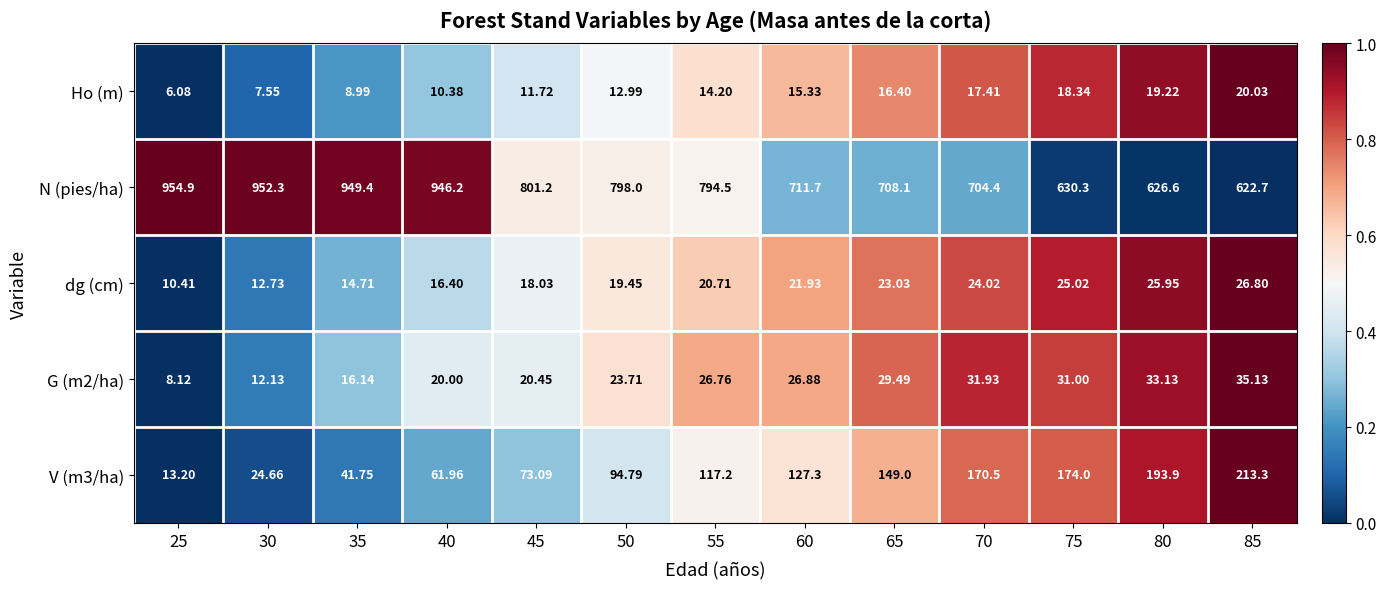

What is the difference between the highest and lowest values at 60?

696.4